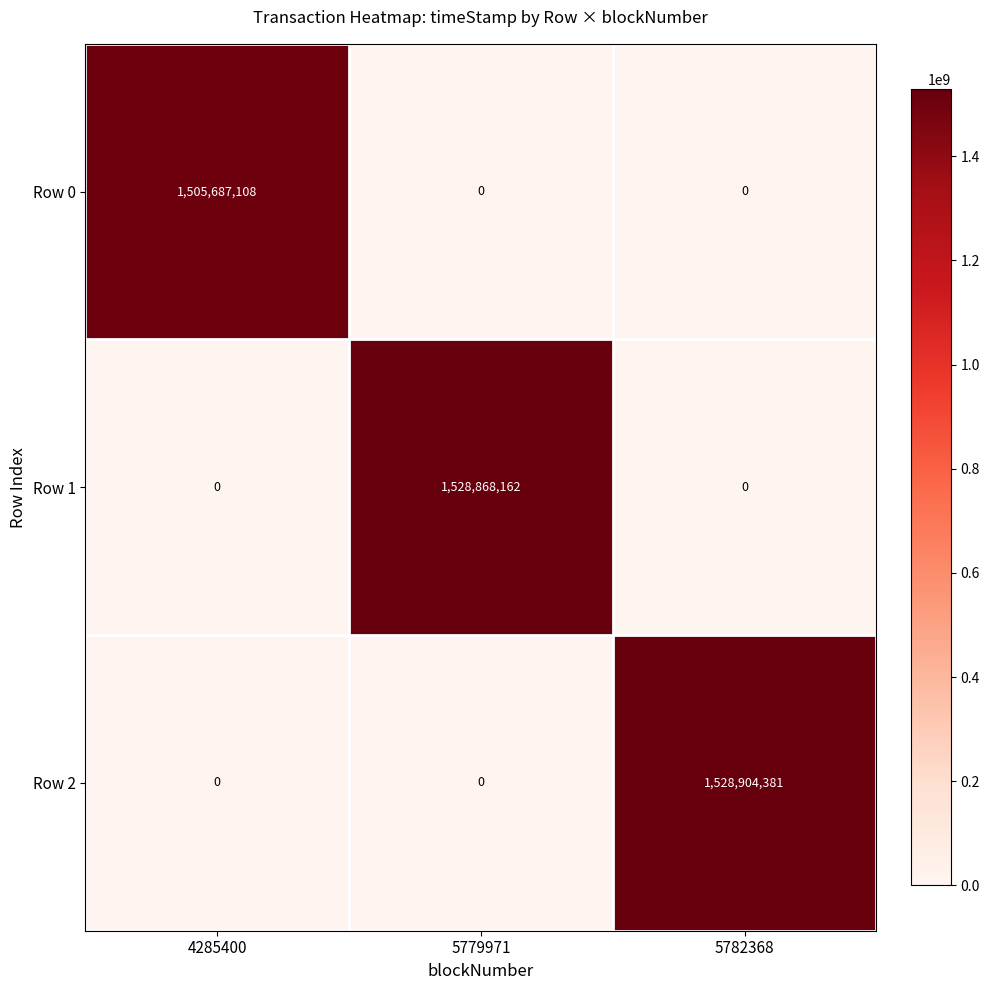

What is the difference between the maximum and second lowest values in the Row 2 series?

1528904381